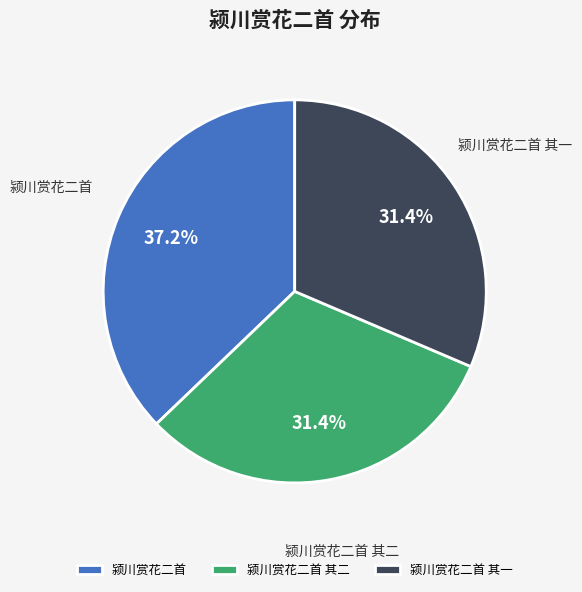

Does 颍川赏花二首 其二 represent more than half of the total?

No